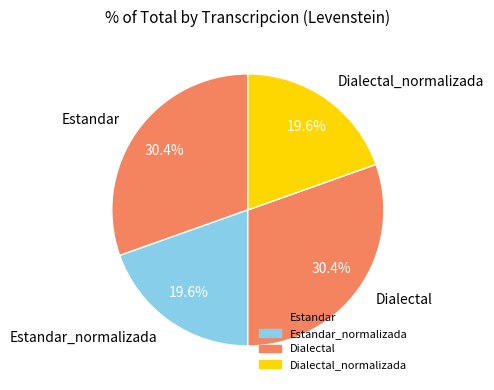

Does Estandar_normalizada account for over 50% of the chart?

No